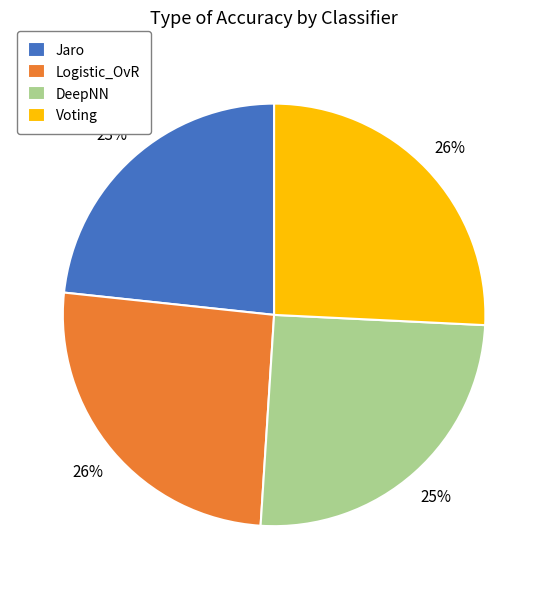

Is Jaro the majority of the pie?

No